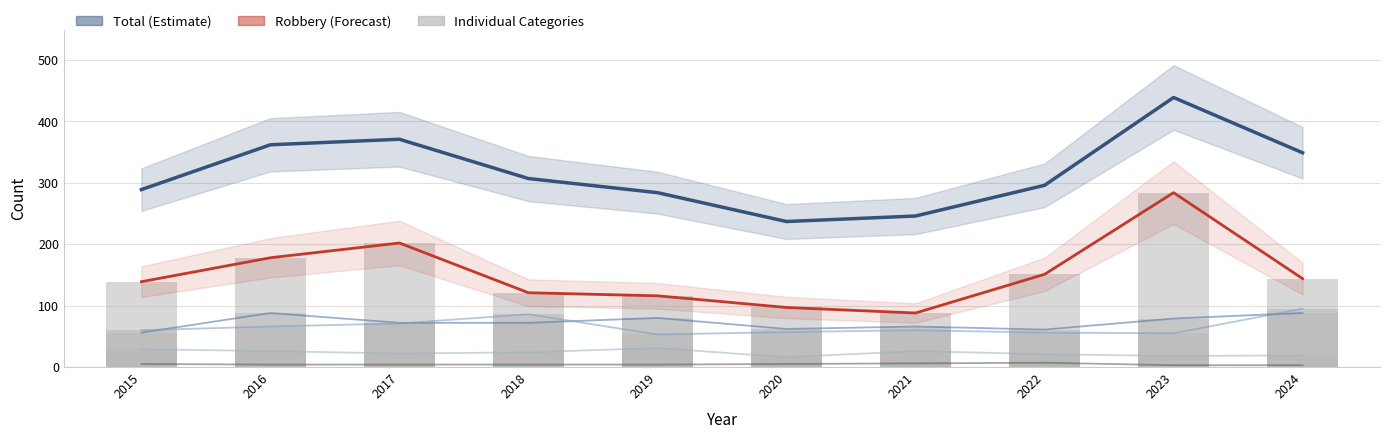

Rank the categories by Aggravated Assault value from highest to lowest.

2016, 2024, 2019, 2023, 2017, 2018, 2021, 2020, 2022, 2015